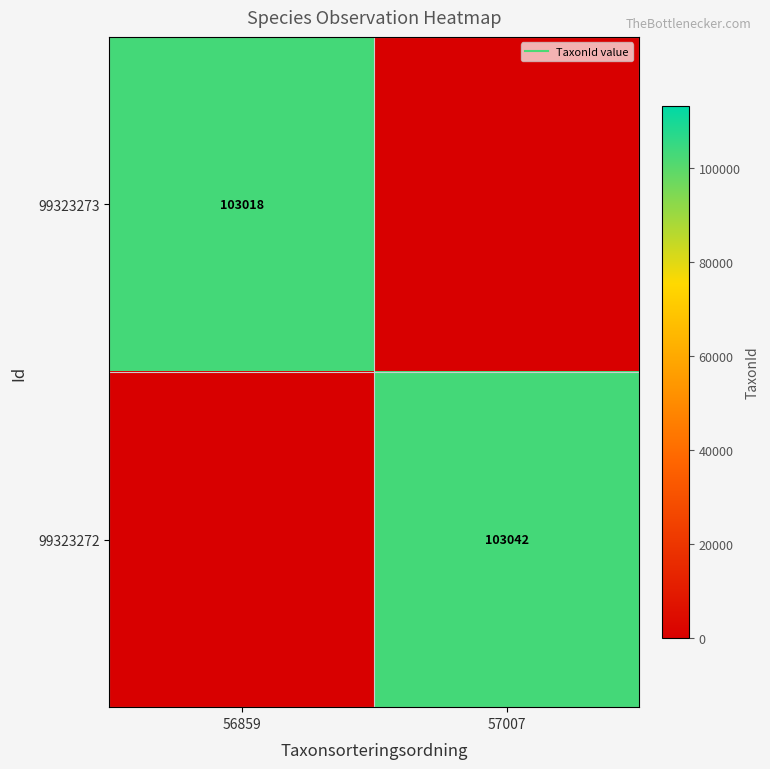

The value of 99323273 at 57007 is 0. True or false?

True